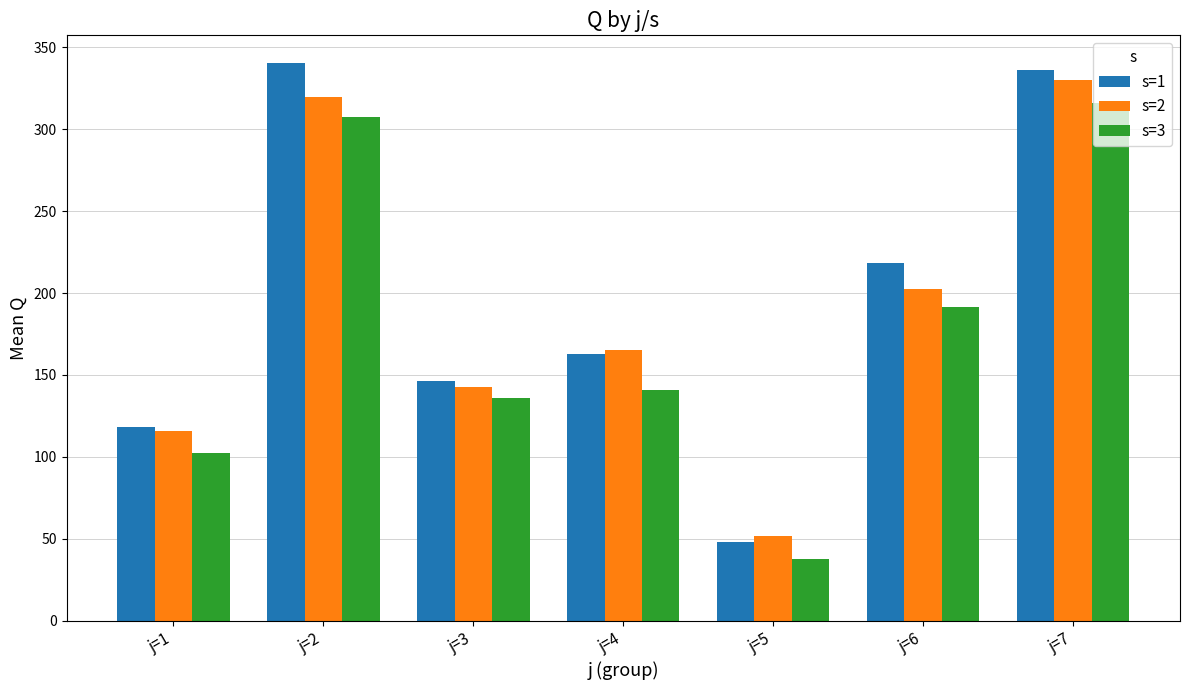

What is the difference between the maximum and minimum values in the s=2 series?

278.5